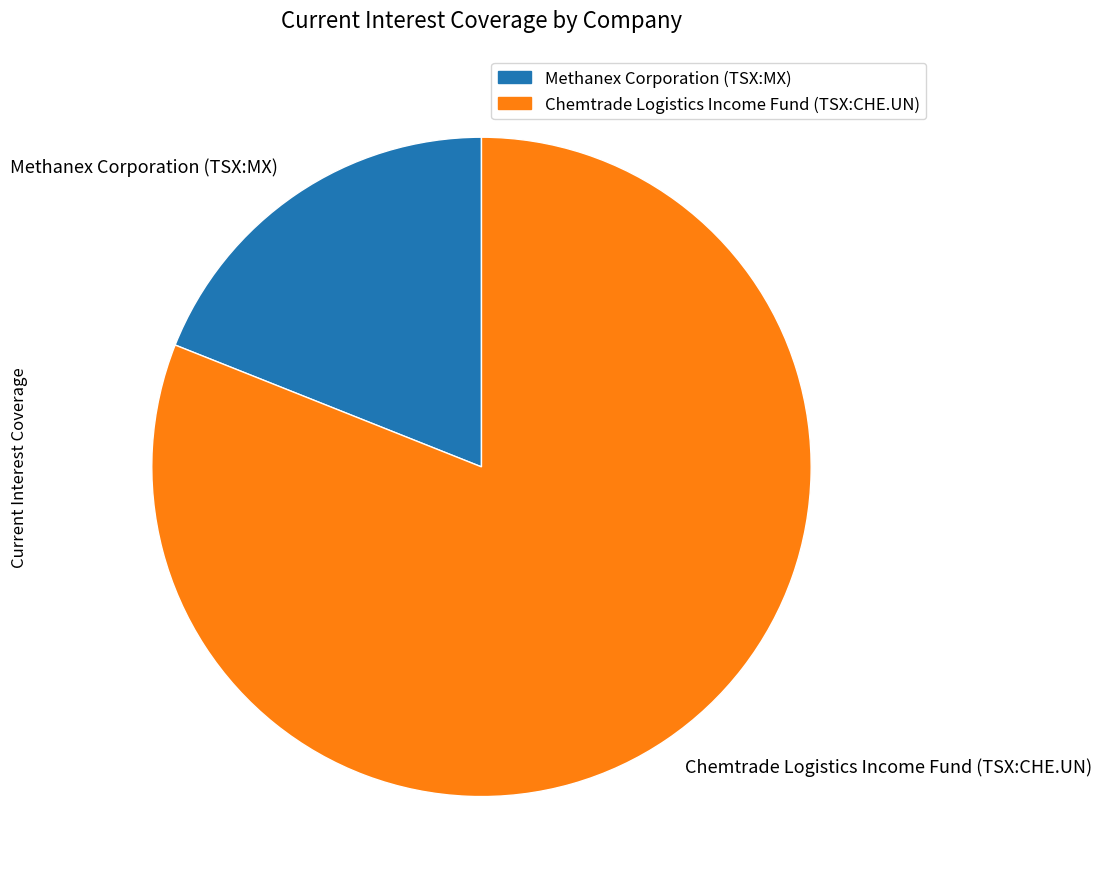

Does Methanex Corporation (TSX:MX) represent more than half of the total?

No